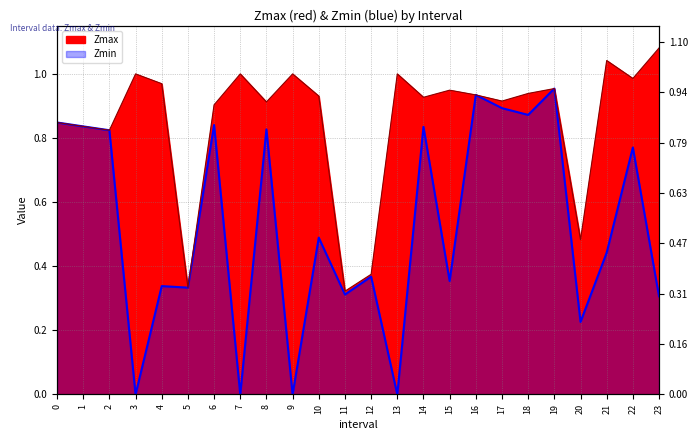

What is the value of the Zmax point at the 6th from the left?

0.3